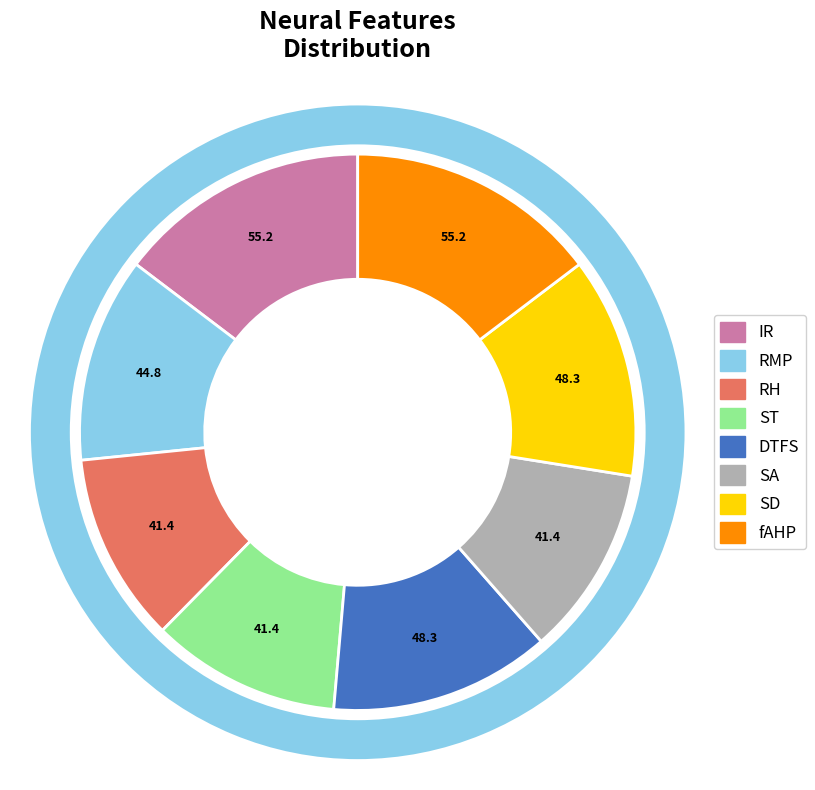

What portion of the pie excludes RMP?

88.1%